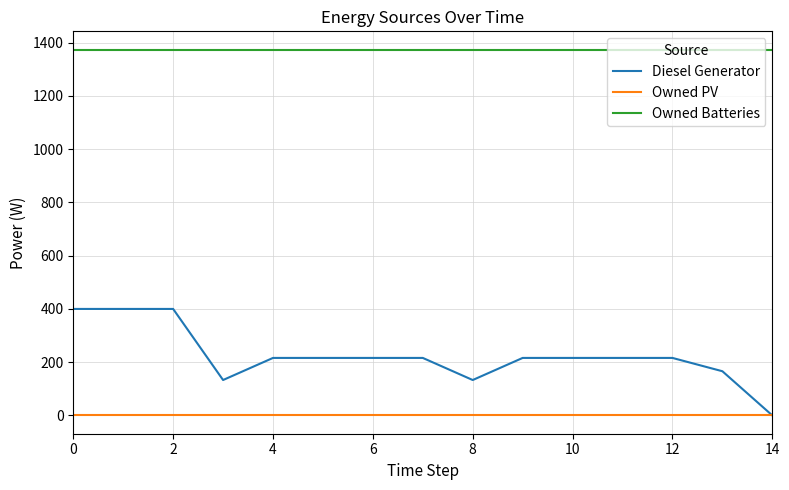

Which series has the largest total across all categories?

Owned Batteries